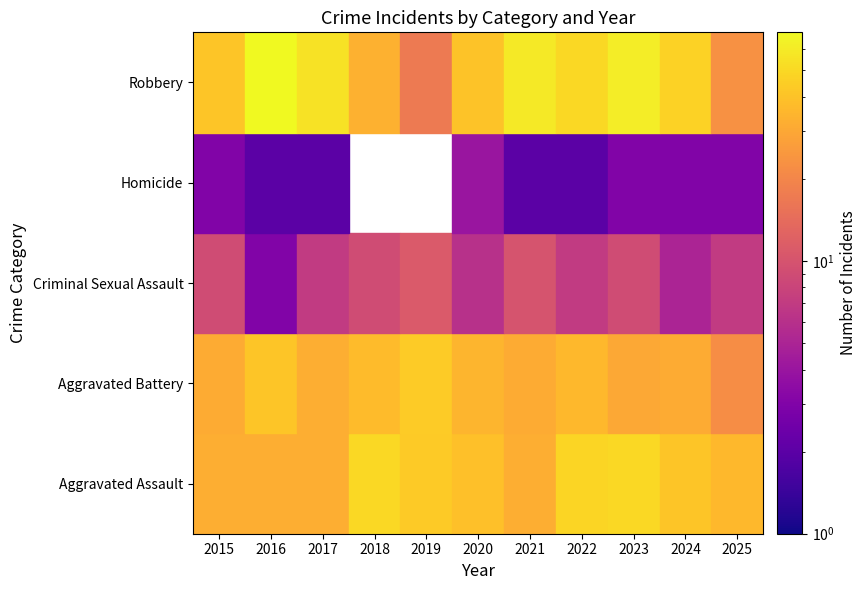

Where does the Aggravated Assault series first go above 39?

2018